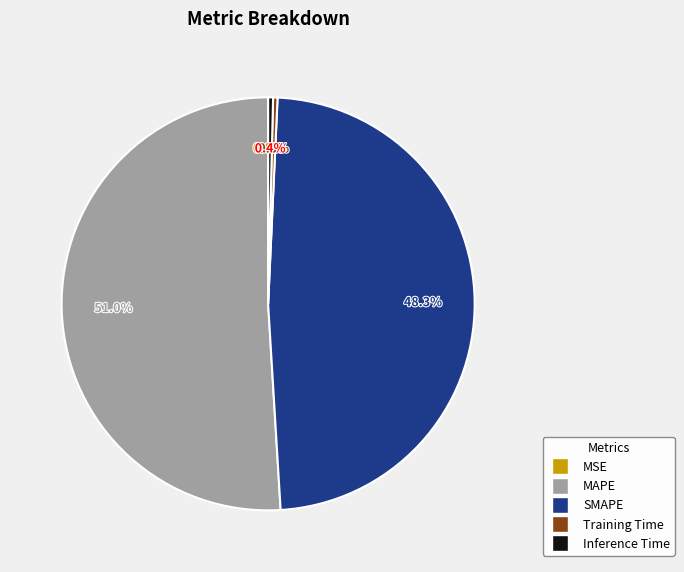

How much of the chart is everything except Training Time?

99.7%